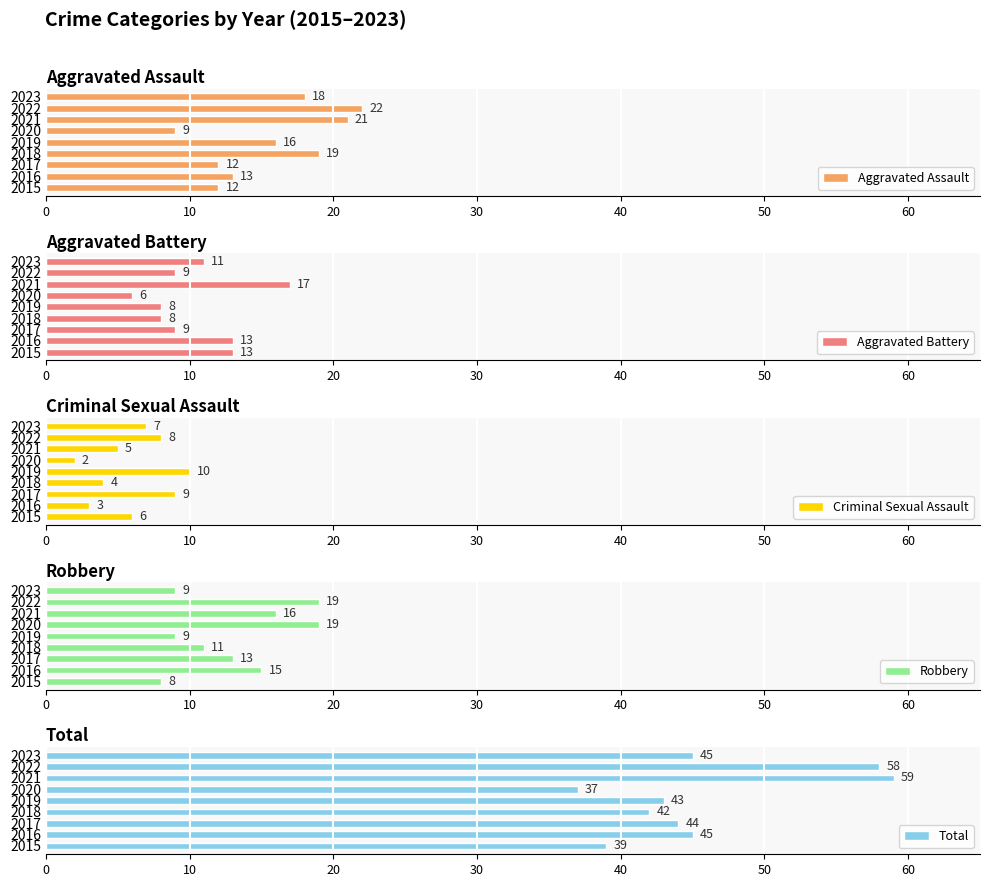

What is the difference between the maximum and second lowest values in the Total series?

20